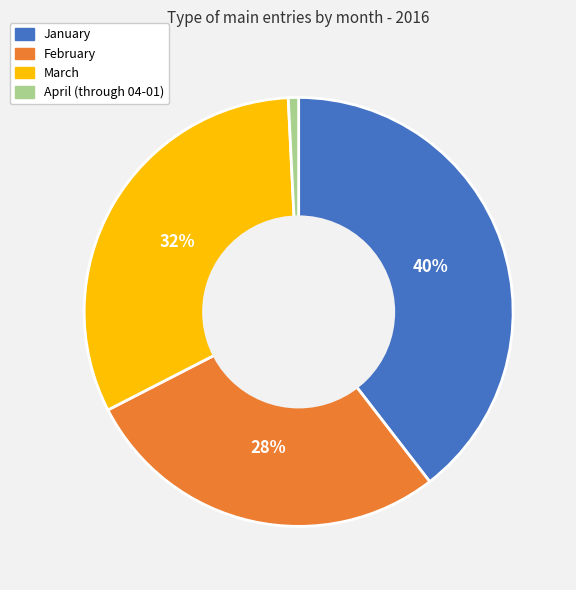

To the nearest percent, what percentage of the pie is March?

32%